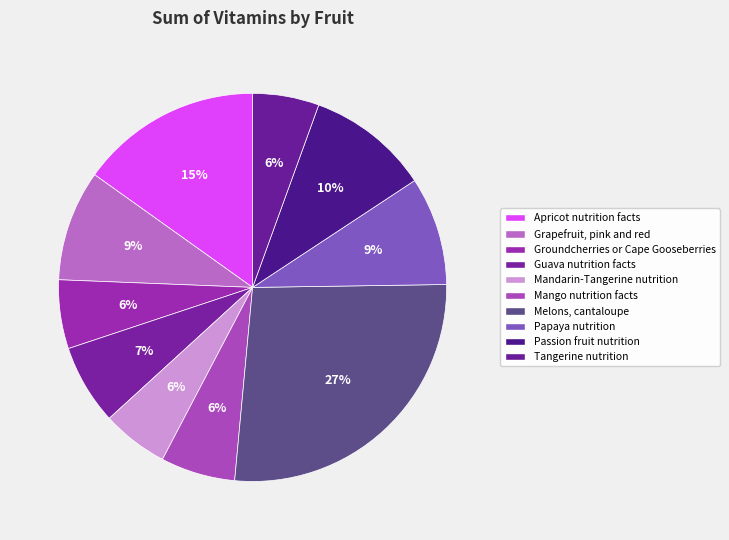

How many slices are in this pie chart?

10